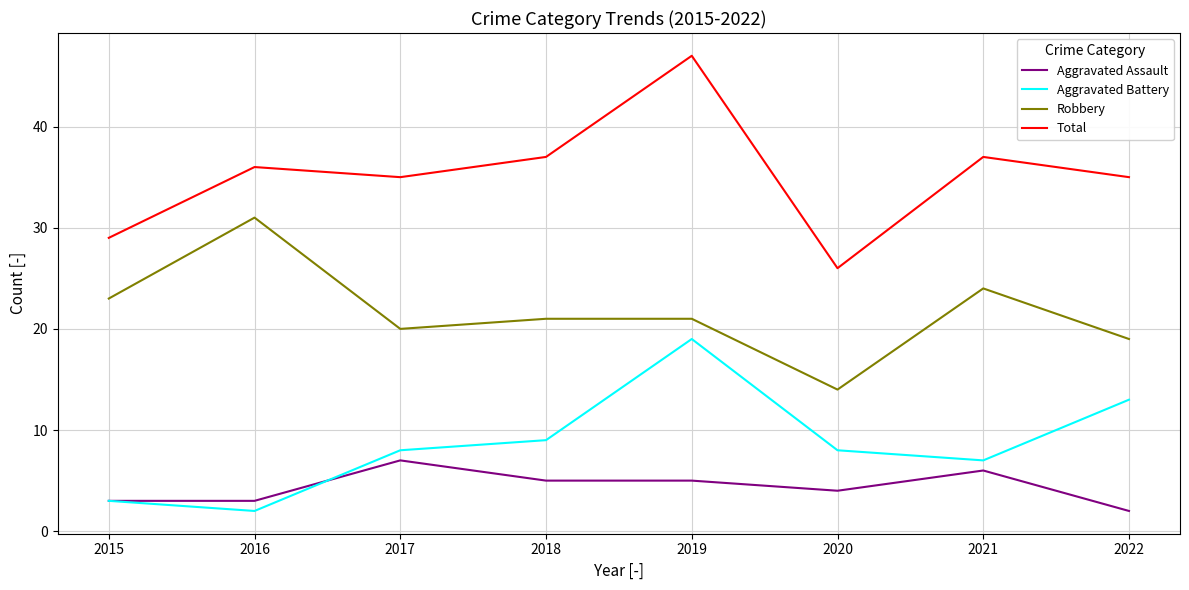

True or false: Aggravated Assault and Robbery intersect in this chart.

False